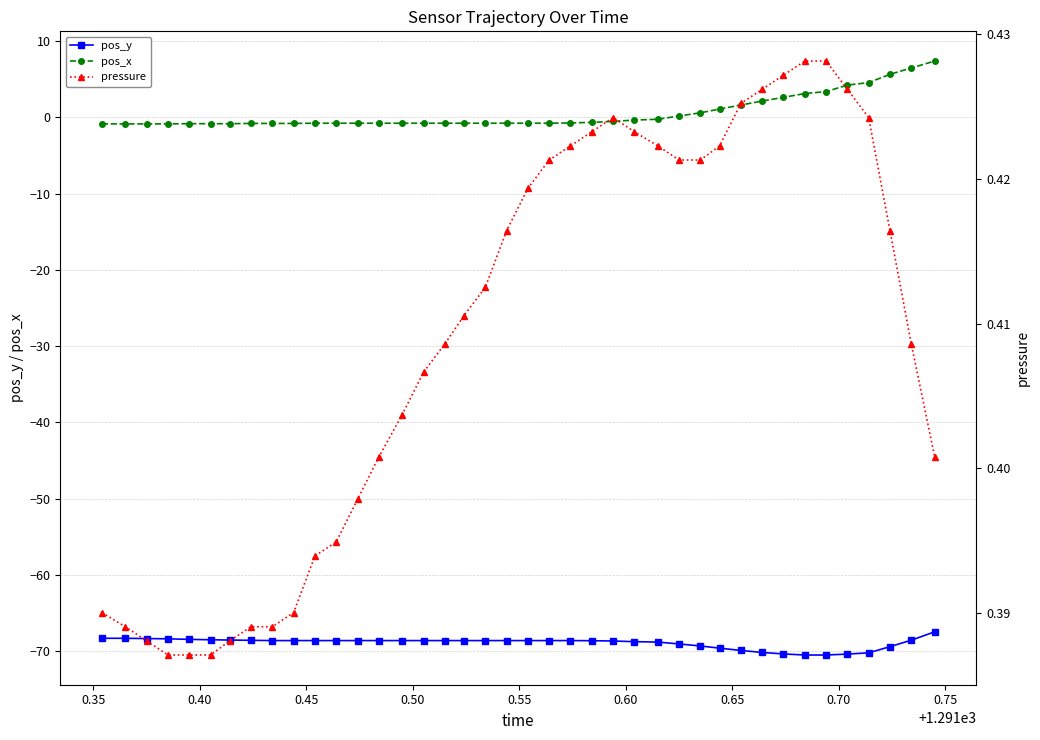

How many lines are shown in the chart?

3